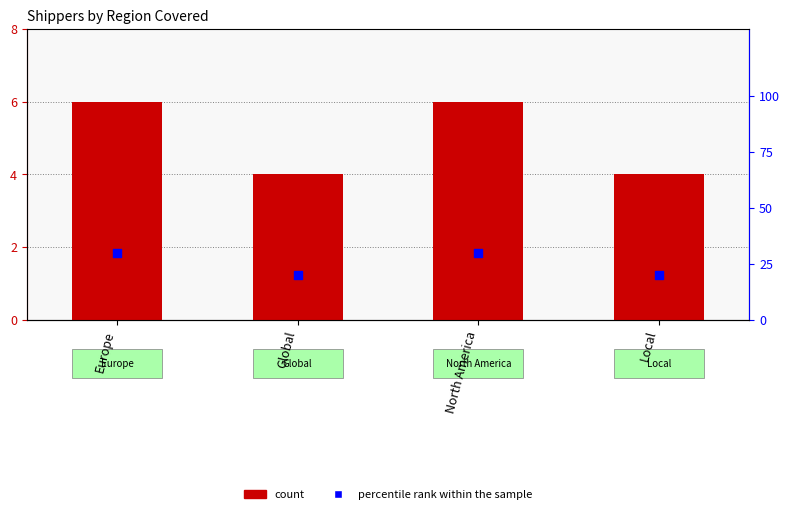

Which series contains the lowest Y value?

count